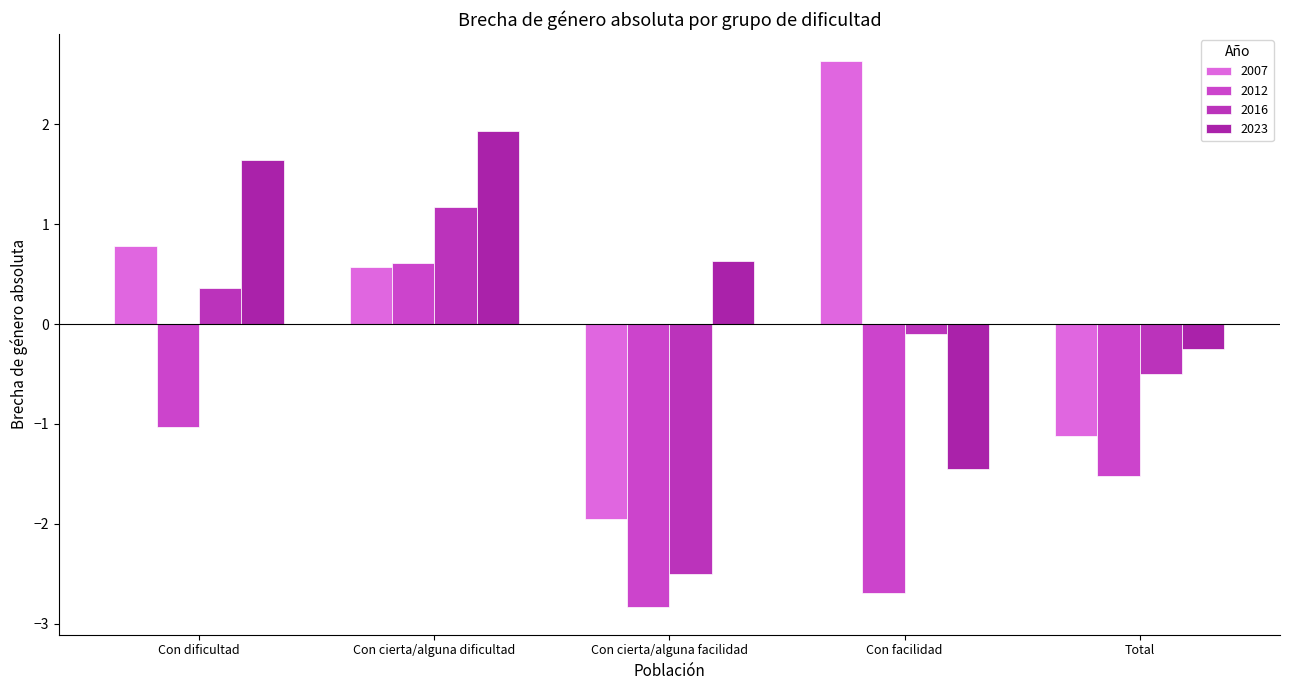

How many values in 2012 are below zero?

4